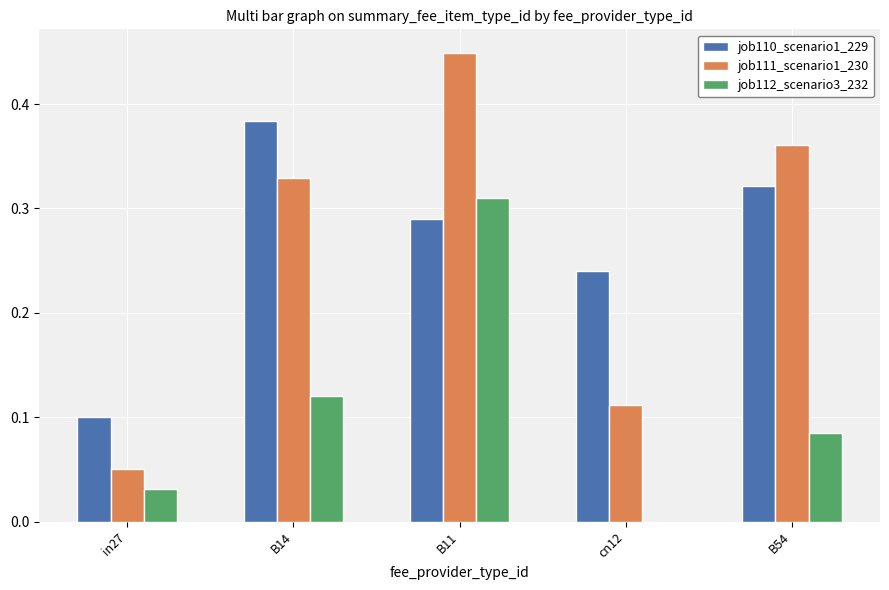

At which label is job110_scenario1_229 closest to 0?

in27